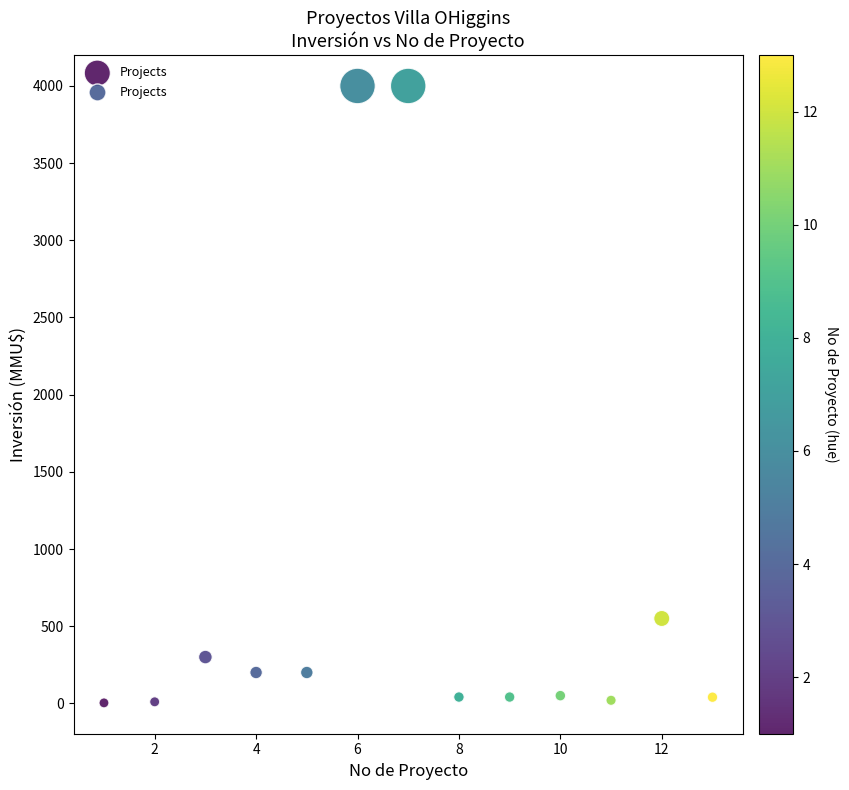

What is the range of Y values (max minus min)?

3996.8